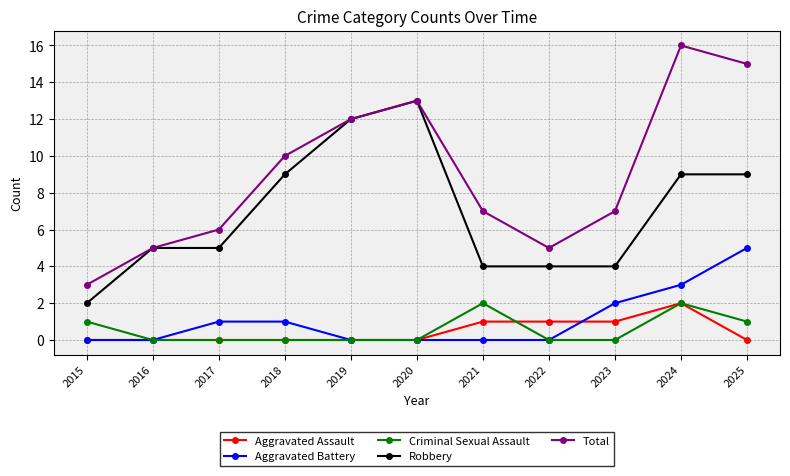

True or false: Total and Aggravated Battery cross at least once.

False